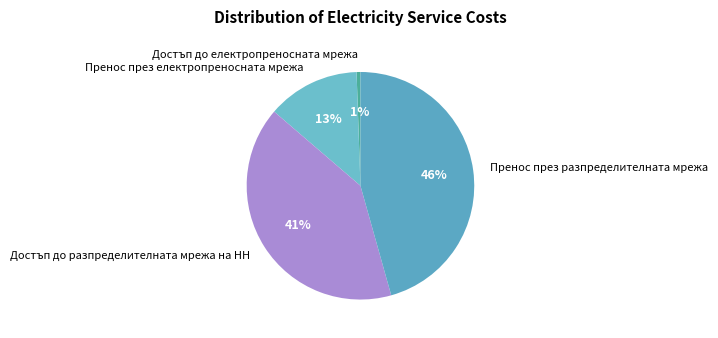

Which category has the biggest portion of the pie?

Пренос през разпределителната мрежа